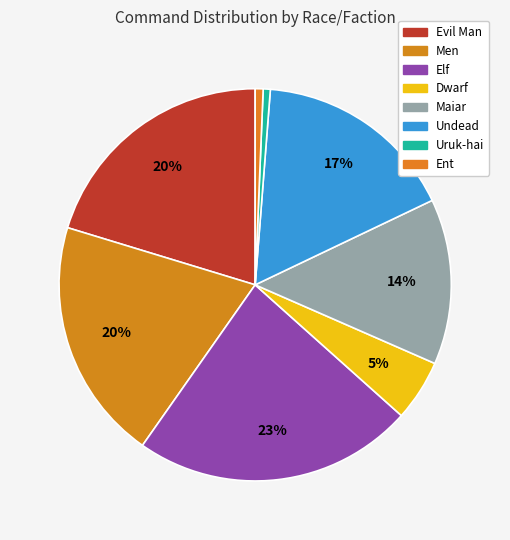

Between Undead and Ent, which is larger?

Undead